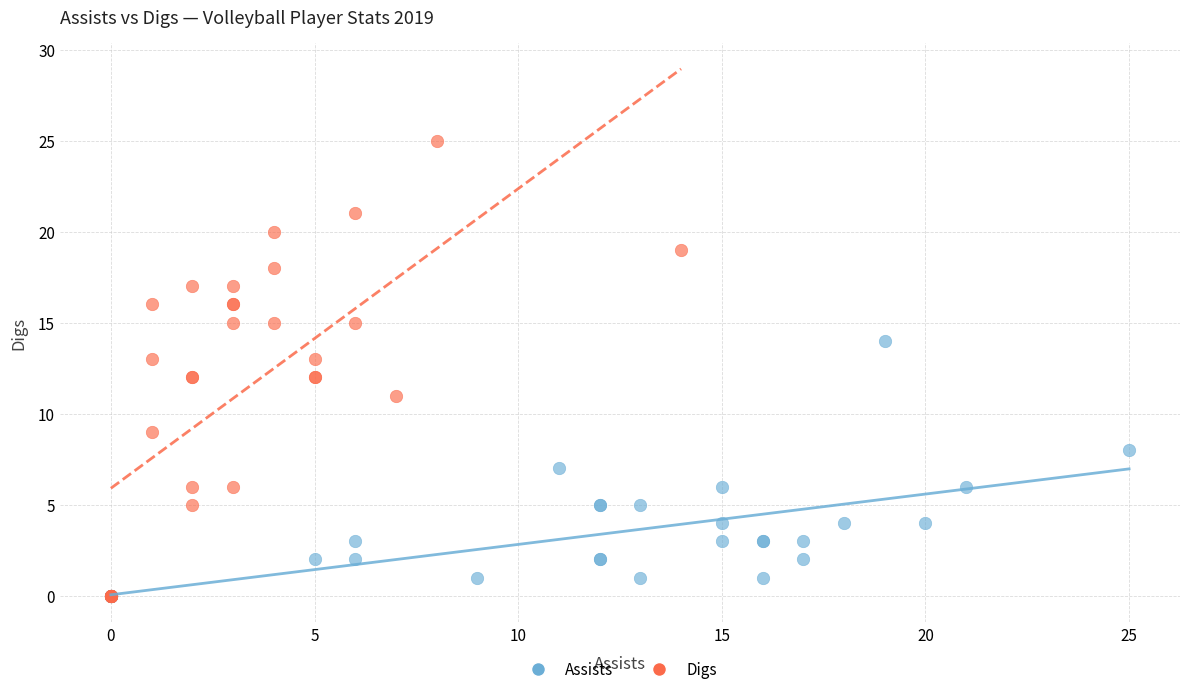

Which series has the largest Y range (max minus min)?

Digs